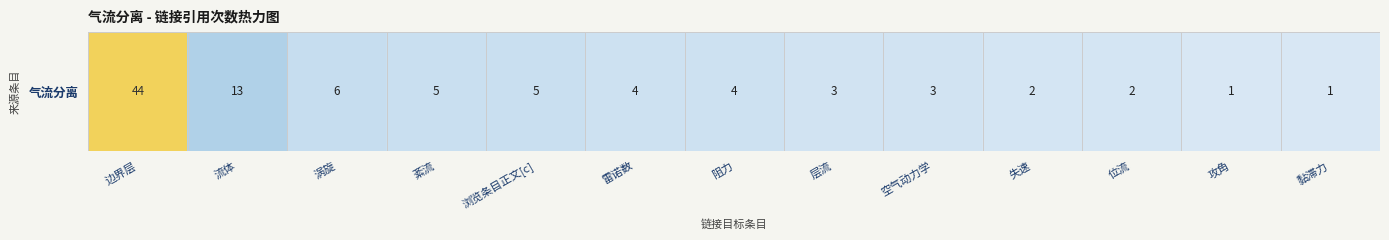

List the labels in order of value, smallest first.

攻角, 黏滞力, 失速, 位流, 层流, 空气动力学, 雷诺数, 阻力, 紊流, 浏览条目正文[c], 涡旋, 流体, 边界层